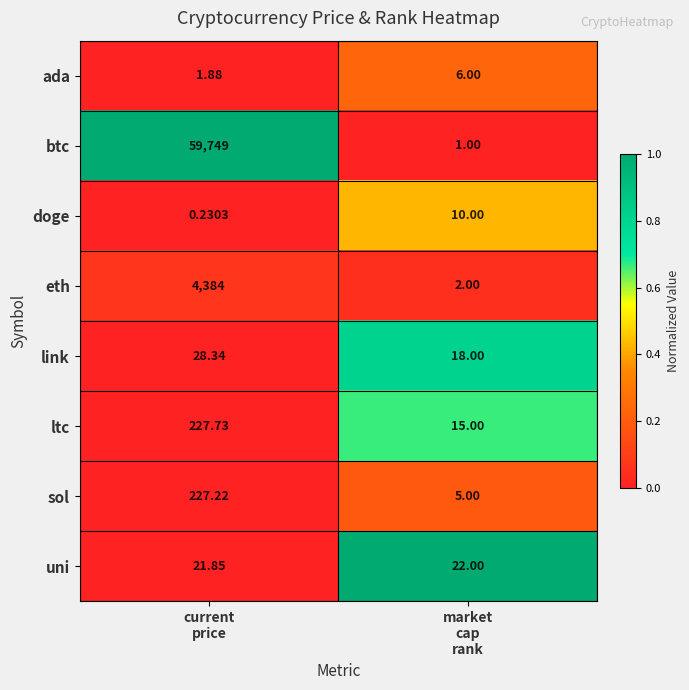

Which series has the largest range (max minus min)?

btc